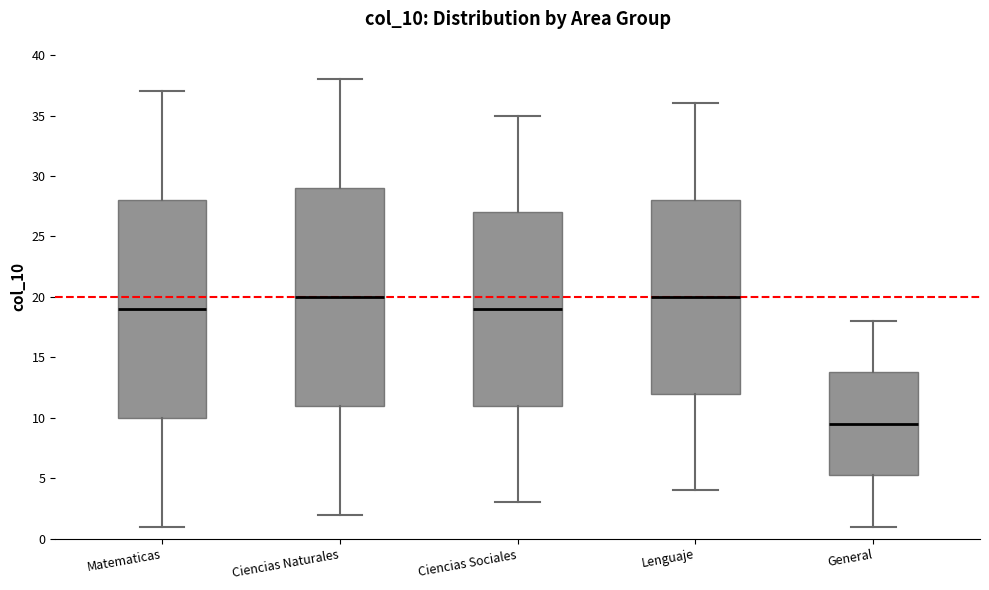

Reading left to right, transcribe this box plot: for each box, give where its median line is, the range the box spans, and where its two whiskers end, as read against the y-axis. The values are not printed on the chart, so give them approximately, as read against the axis.

Matematicas: median 19.0, box 10.0 to 28.0, whiskers 1.0 to 37.0
Ciencias Naturales: median 20.0, box 11.0 to 29.0, whiskers 2.0 to 38.0
Ciencias Sociales: median 19.0, box 11.0 to 27.0, whiskers 3.0 to 35.0
Lenguaje: median 20.0, box 12.0 to 28.0, whiskers 4.0 to 36.0
General: median 9.5, box 5.5 to 14.0, whiskers 1.0 to 18.0